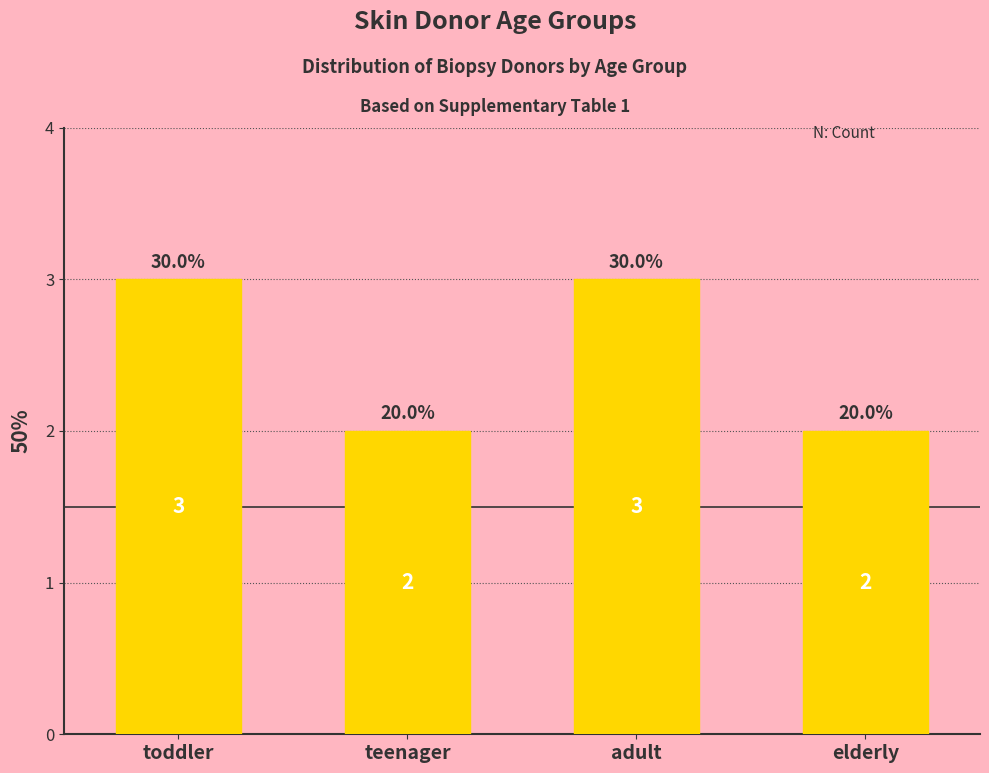

What is the value of the 3rd bar from the left?

3